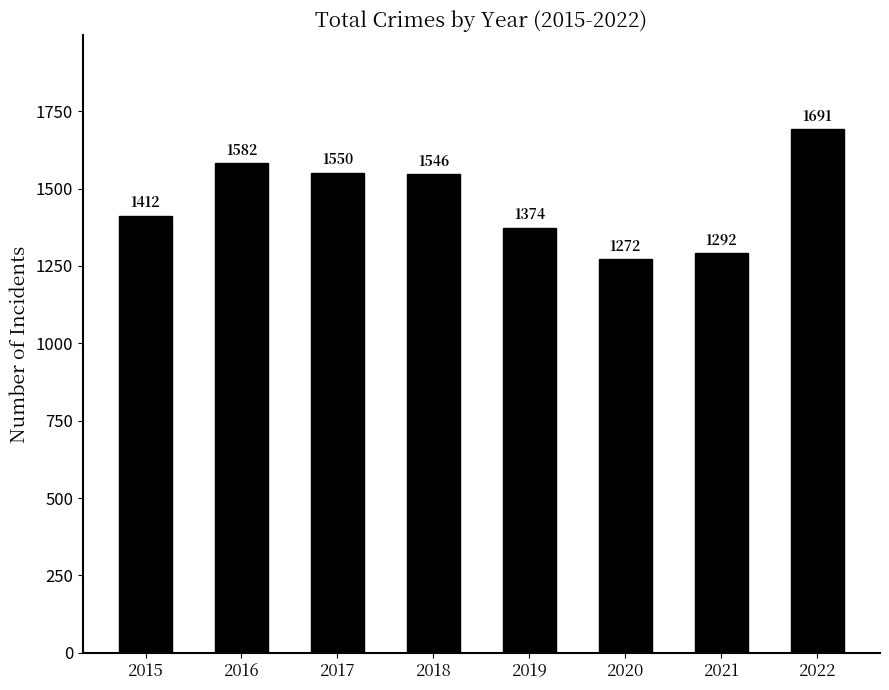

How many data points are less than 1546?

4